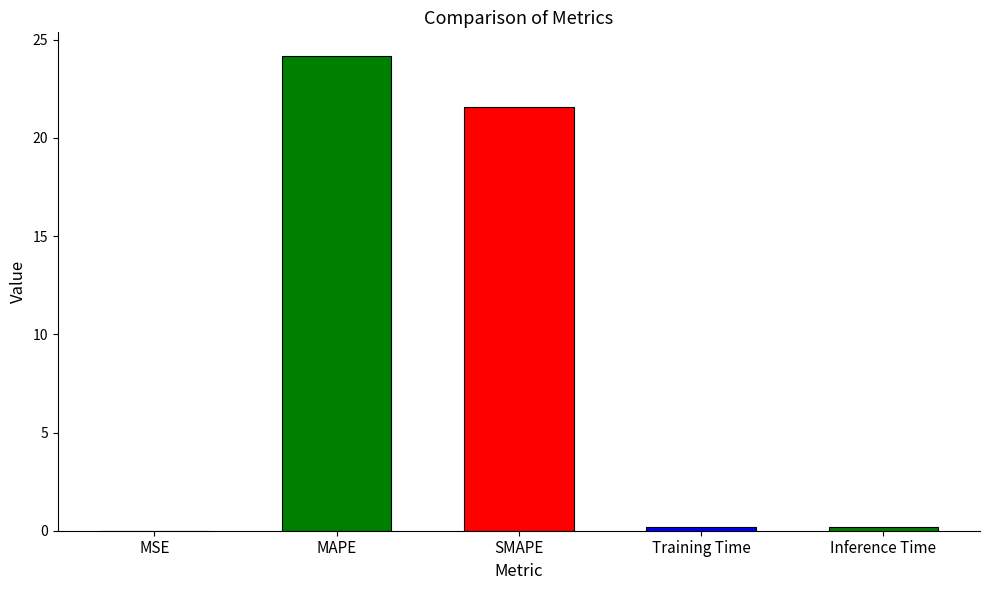

What is the change in value from MSE to Training Time?

+0.2